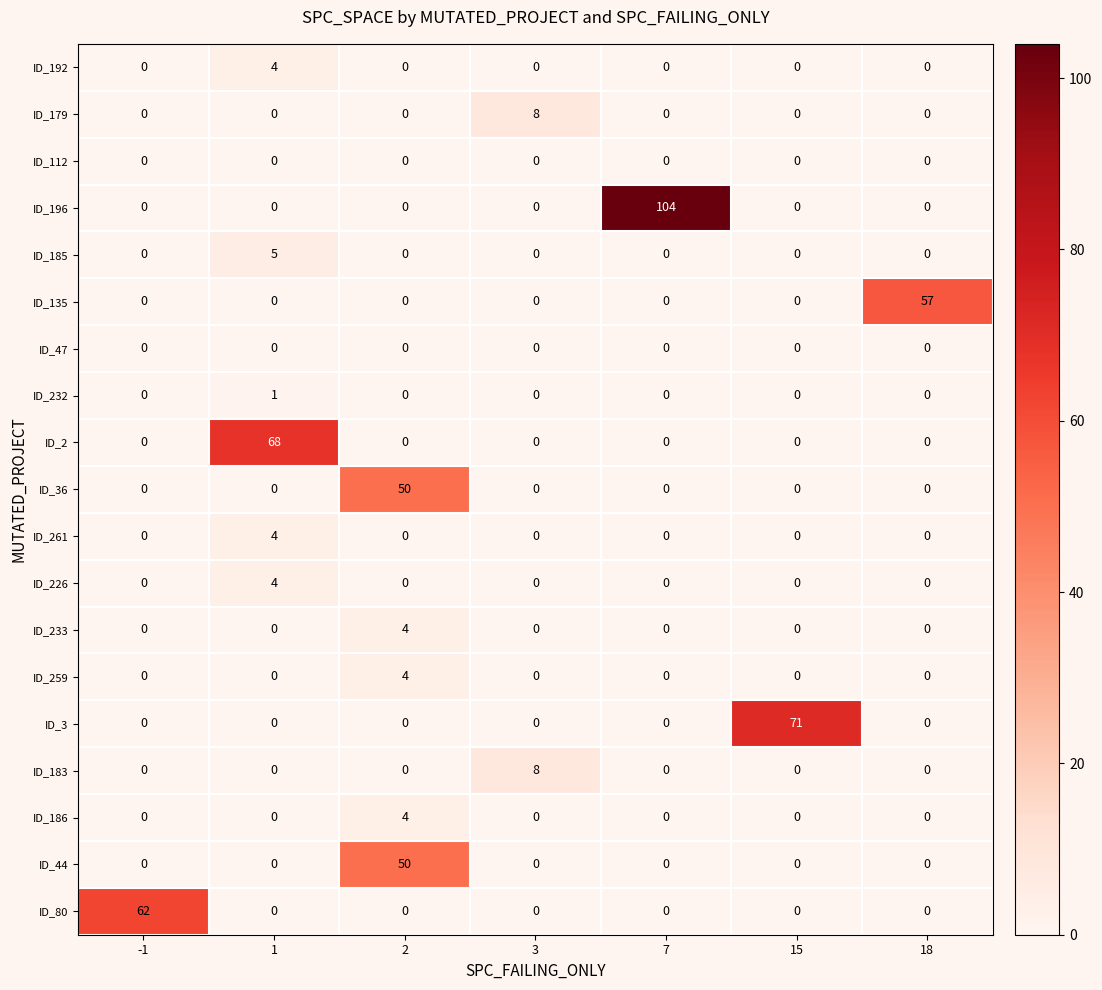

How many ID_232 values are between 0 and 1?

7